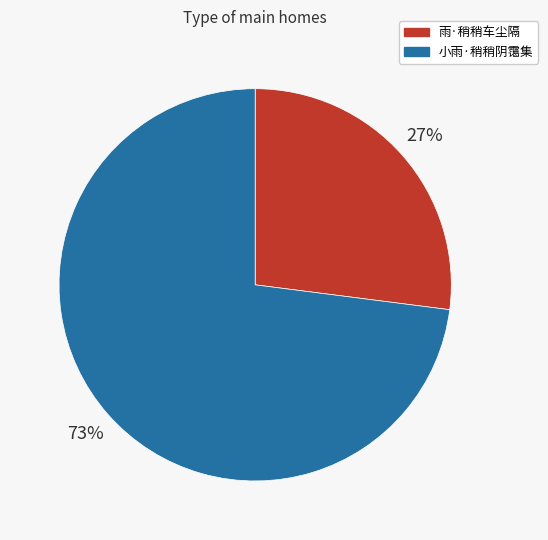

Between 雨·稍稍车尘隔 and 小雨·稍稍阴霭集, which is larger?

小雨·稍稍阴霭集